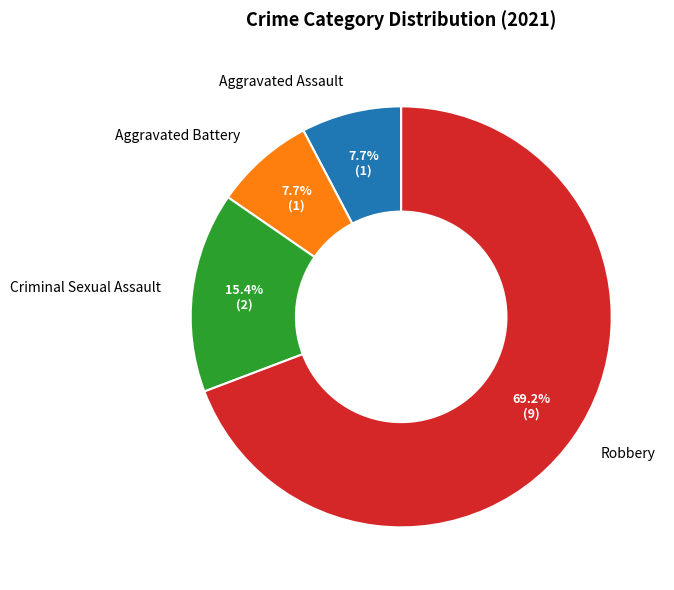

What percentage do Criminal Sexual Assault and Aggravated Assault together represent?

23.1%